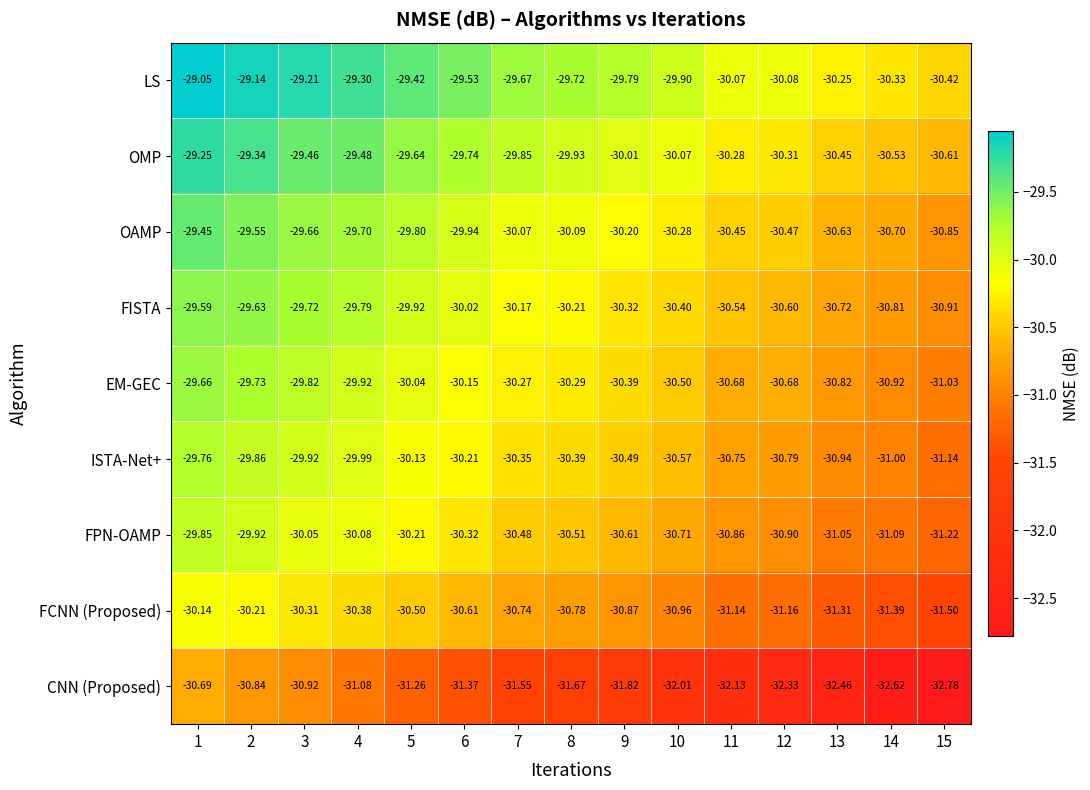

Which series has the largest total across all categories?

LS